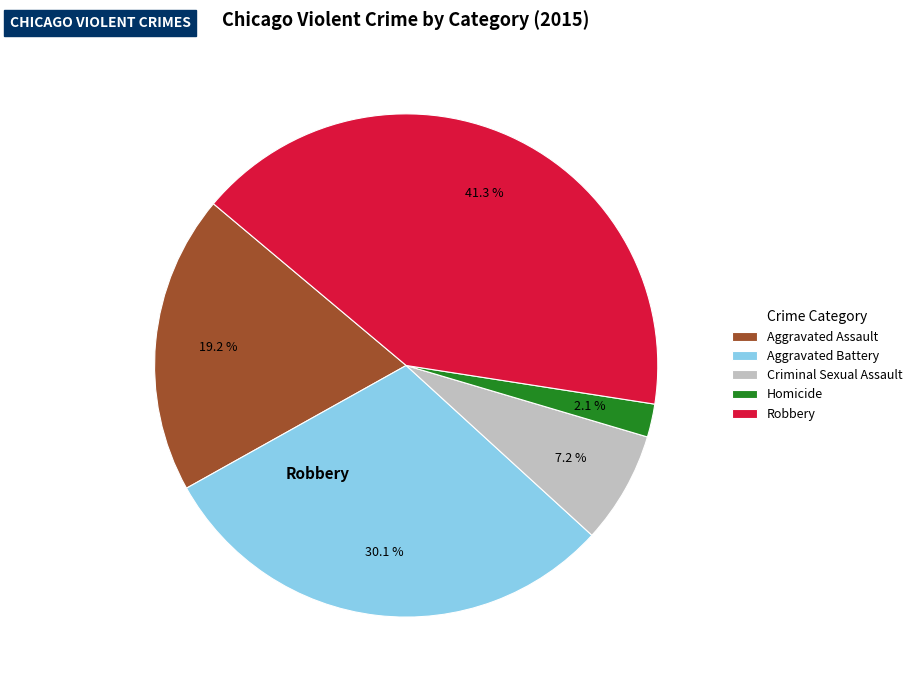

True or false: Aggravated Battery accounts for 24% of the total.

False